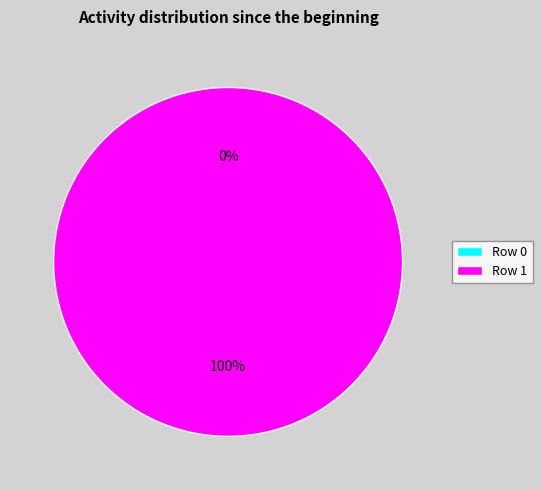

What is the majority slice?

Row 1